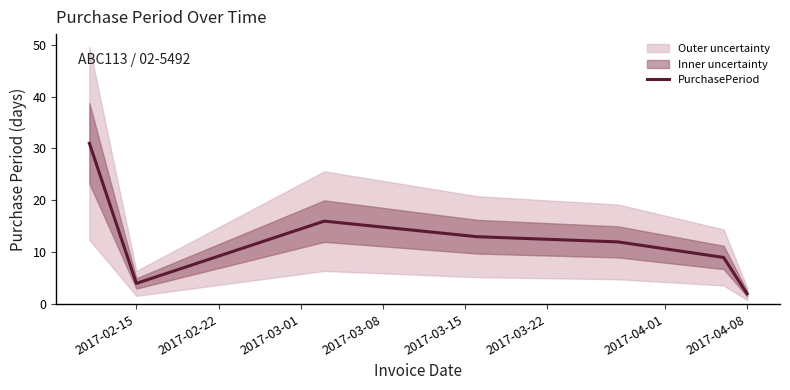

True or false: PurchasePeriod has a value of 0 at 2017-04-08.

False